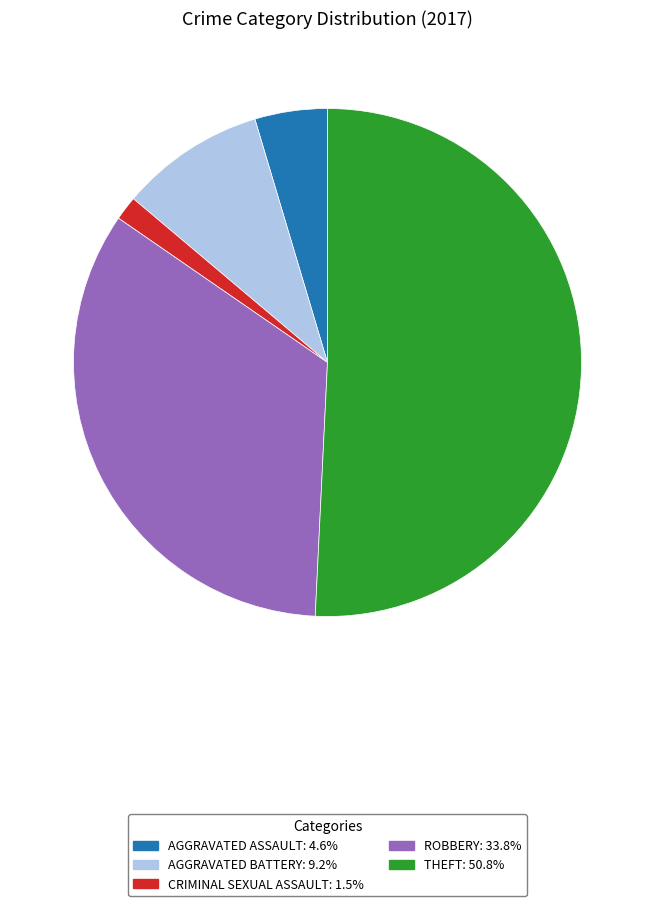

Does any single category account for the majority?

Yes